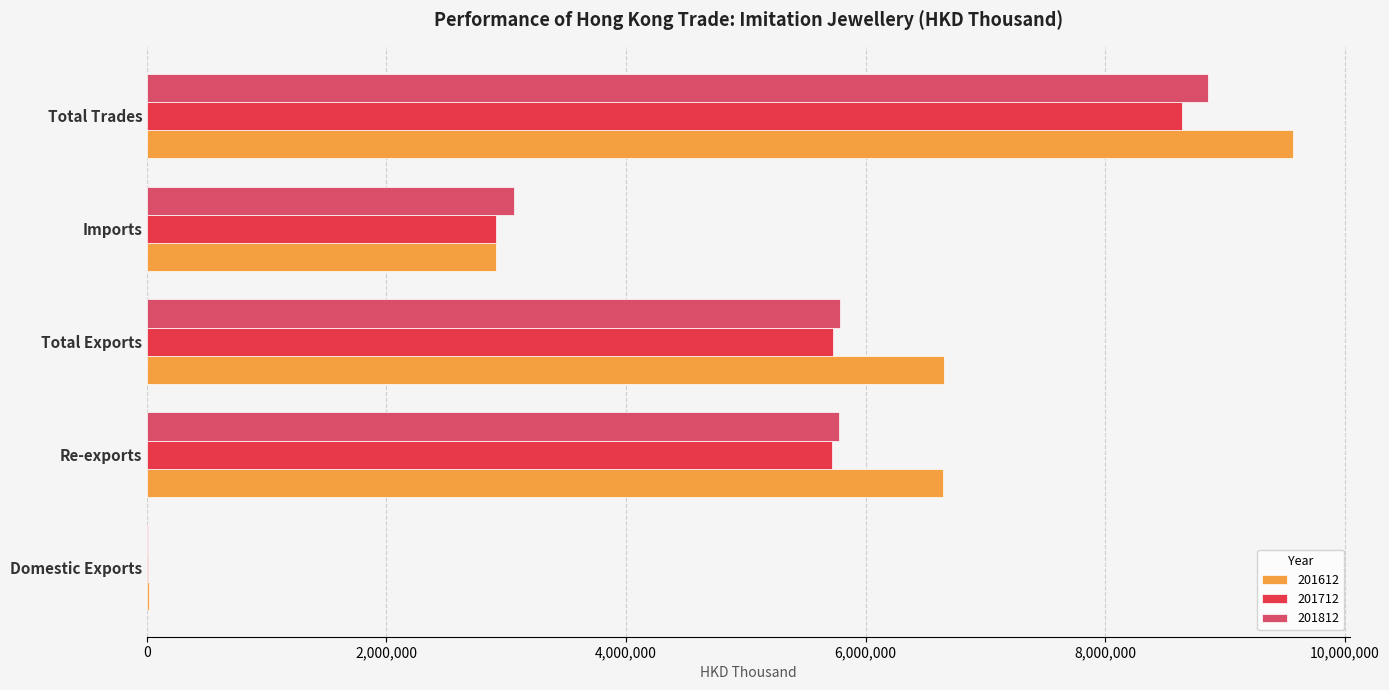

What are all the series names shown in the legend?

201612, 201712, 201812